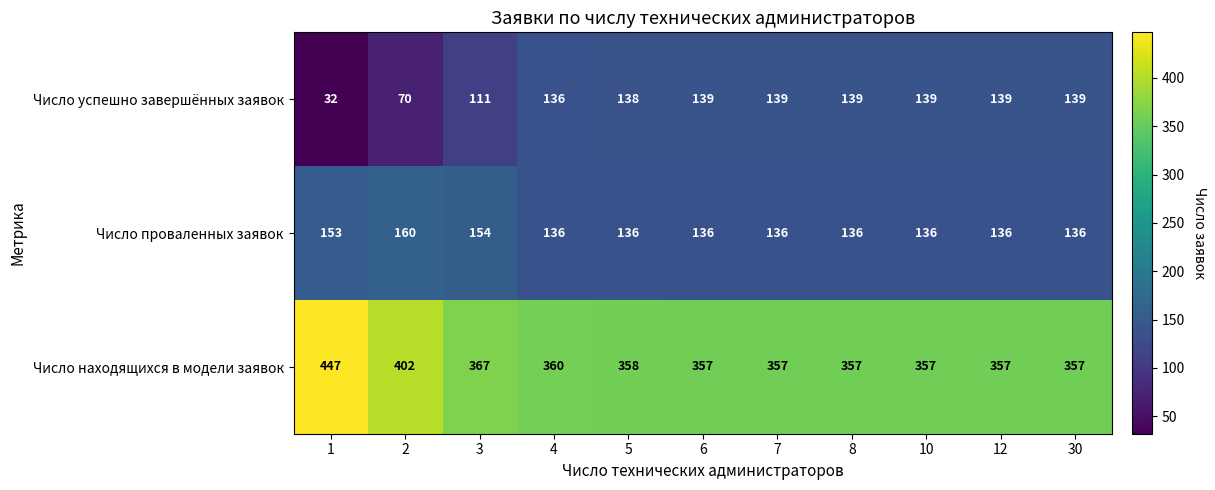

True or false: Число проваленных заявок has a value of 136 at 30.

True